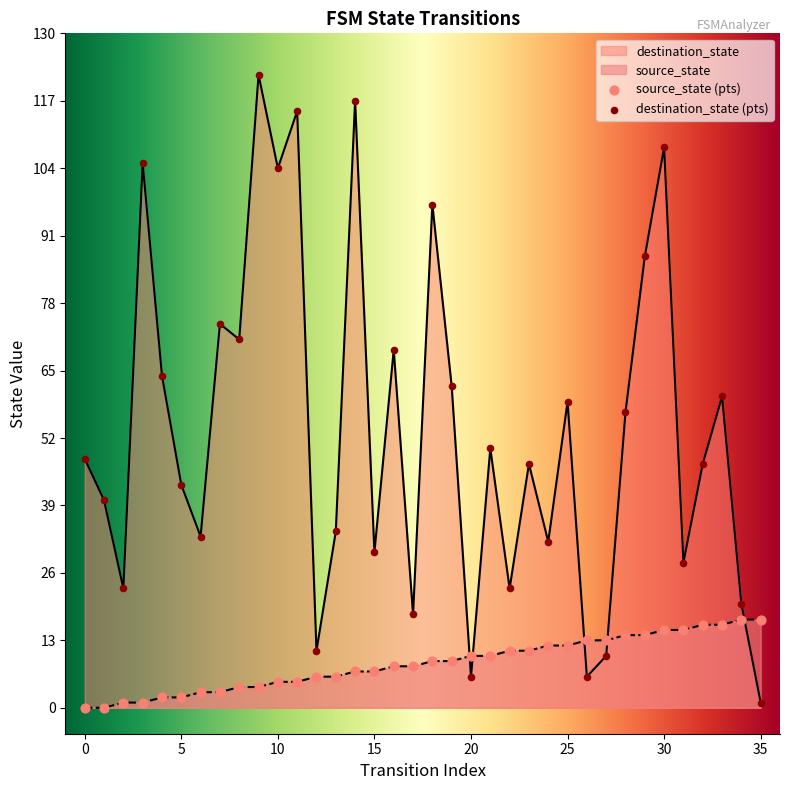

Which series reaches the minimum Y coordinate?

source_state